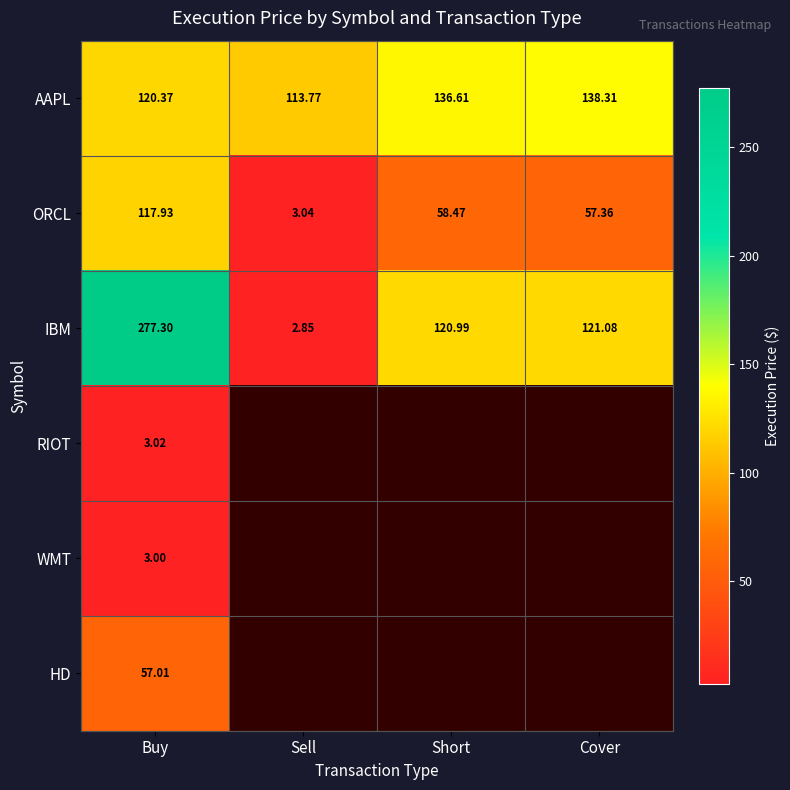

Which category has the highest value in the ORCL series?

Buy